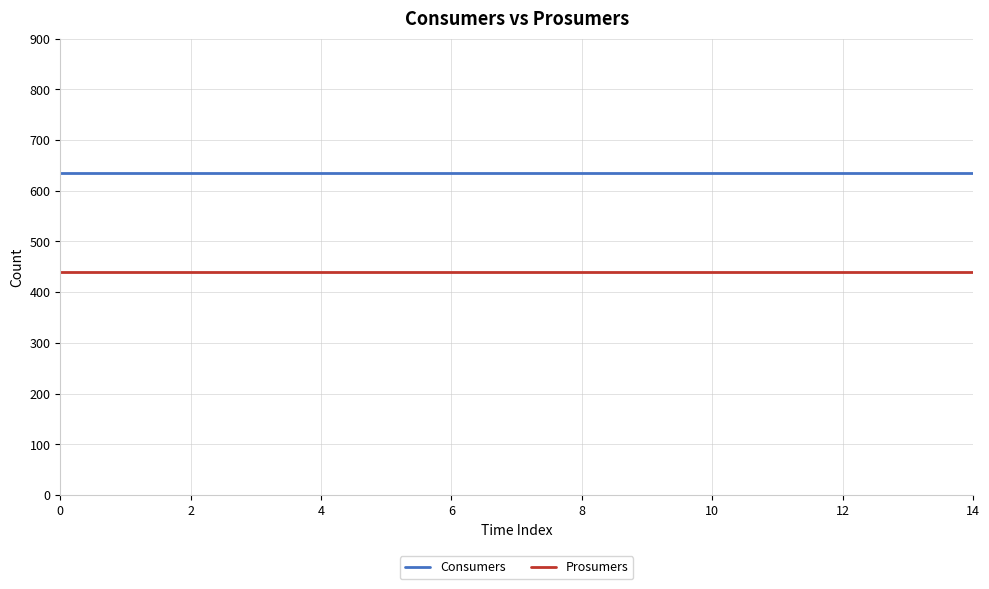

Which series has the largest total across all categories?

Consumers